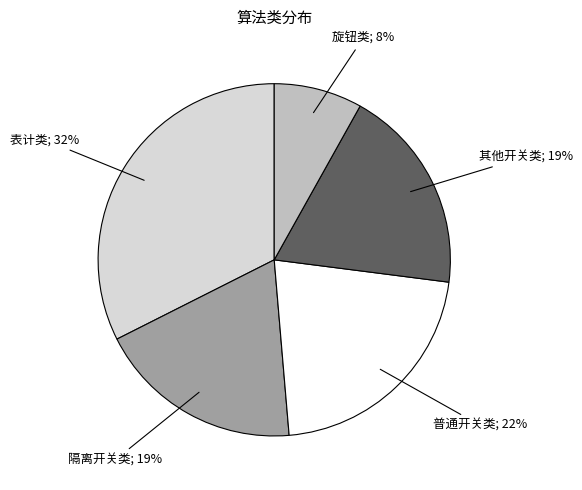

Is there any slice that represents more than half of the pie?

No